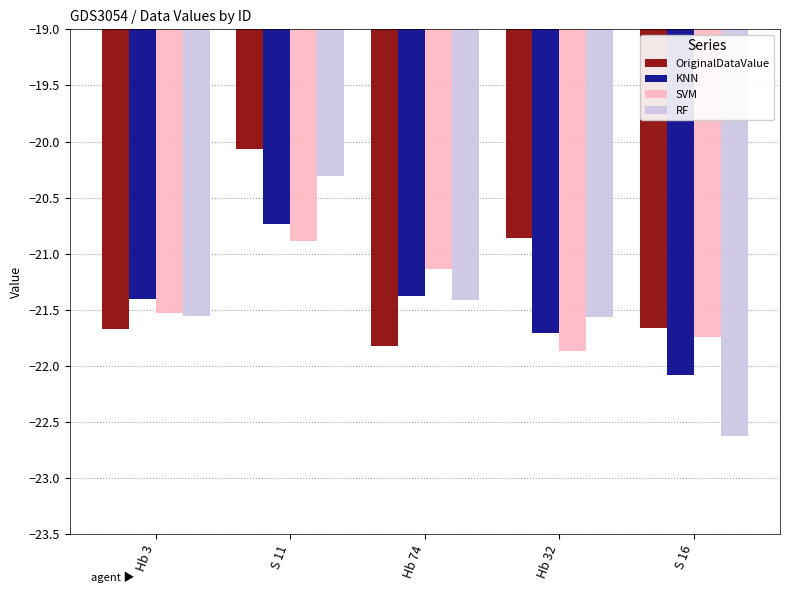

Which series changed the most between Hb 74 and S 16?

RF